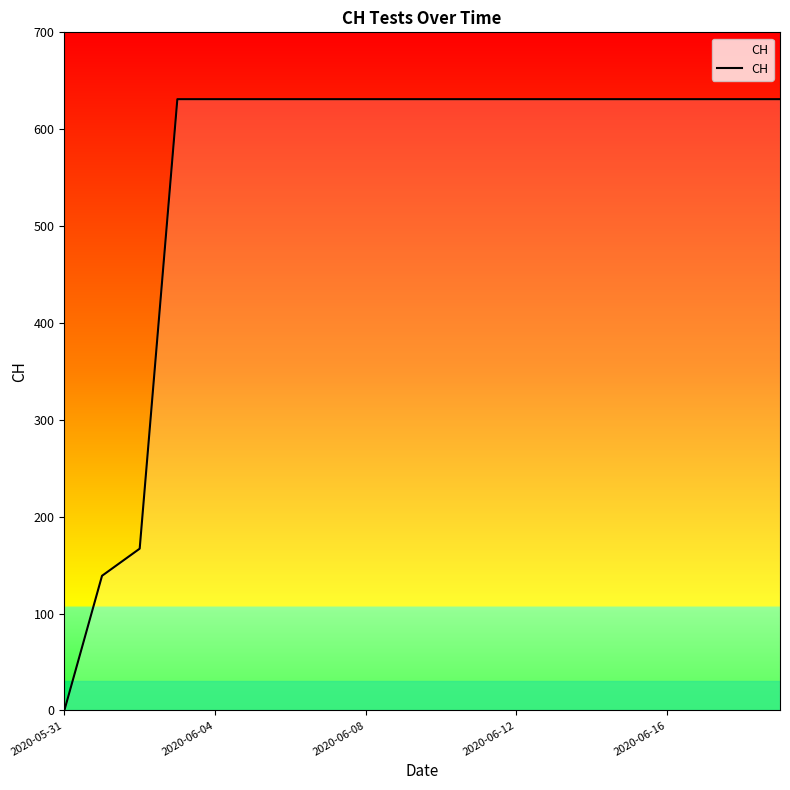

What is the difference between the maximum and minimum values?

631